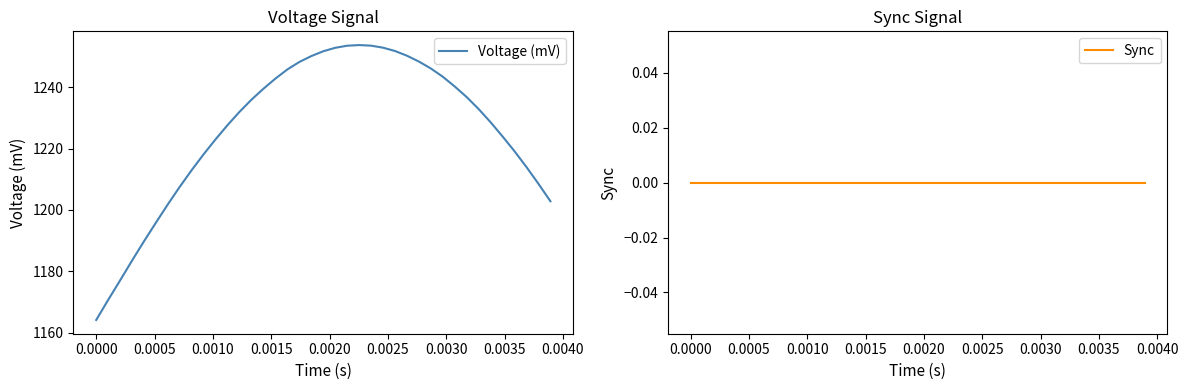

What is the highest value of the Voltage (mV) series?

1253.7